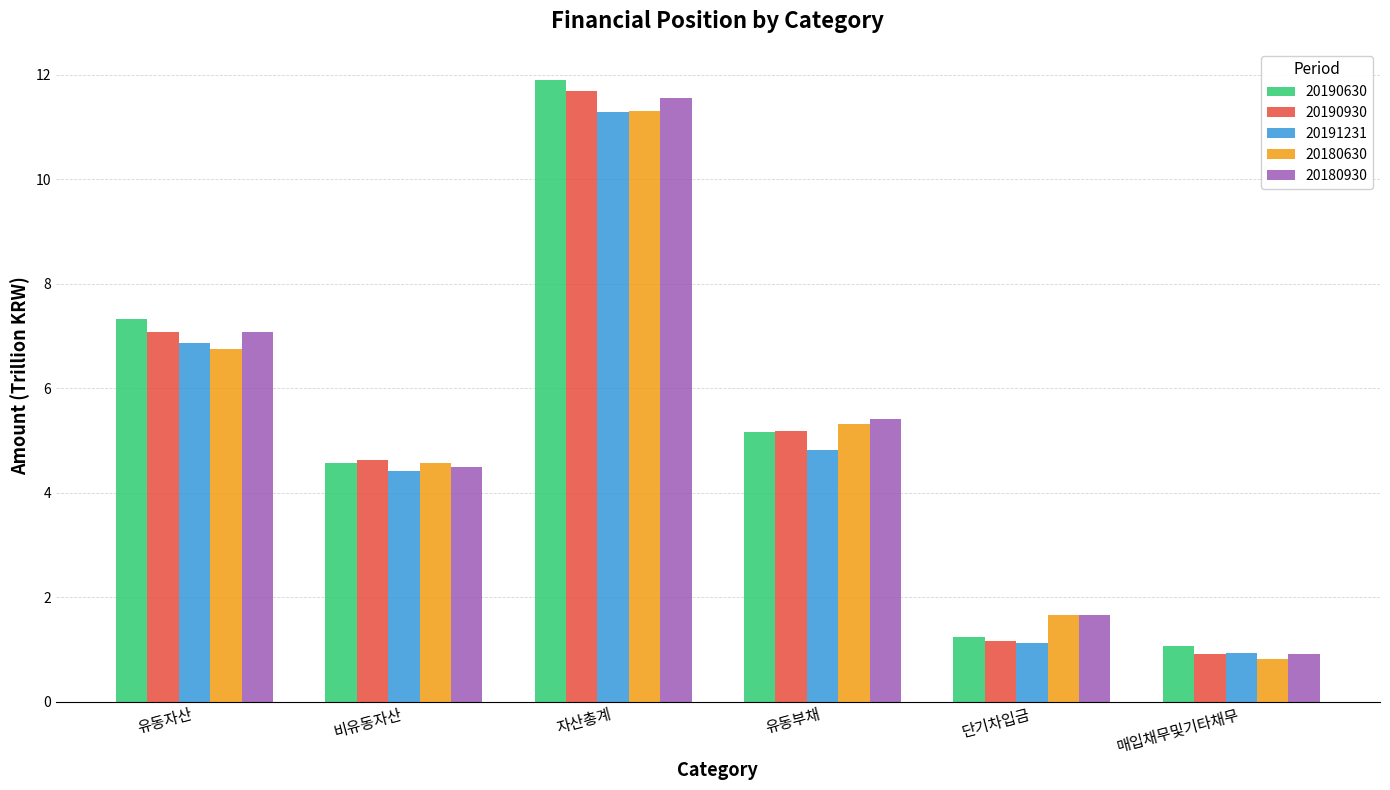

Is the value of 20191231 at 매입채무및기타채무 greater than the value of 20180630 at 자산총계?

No